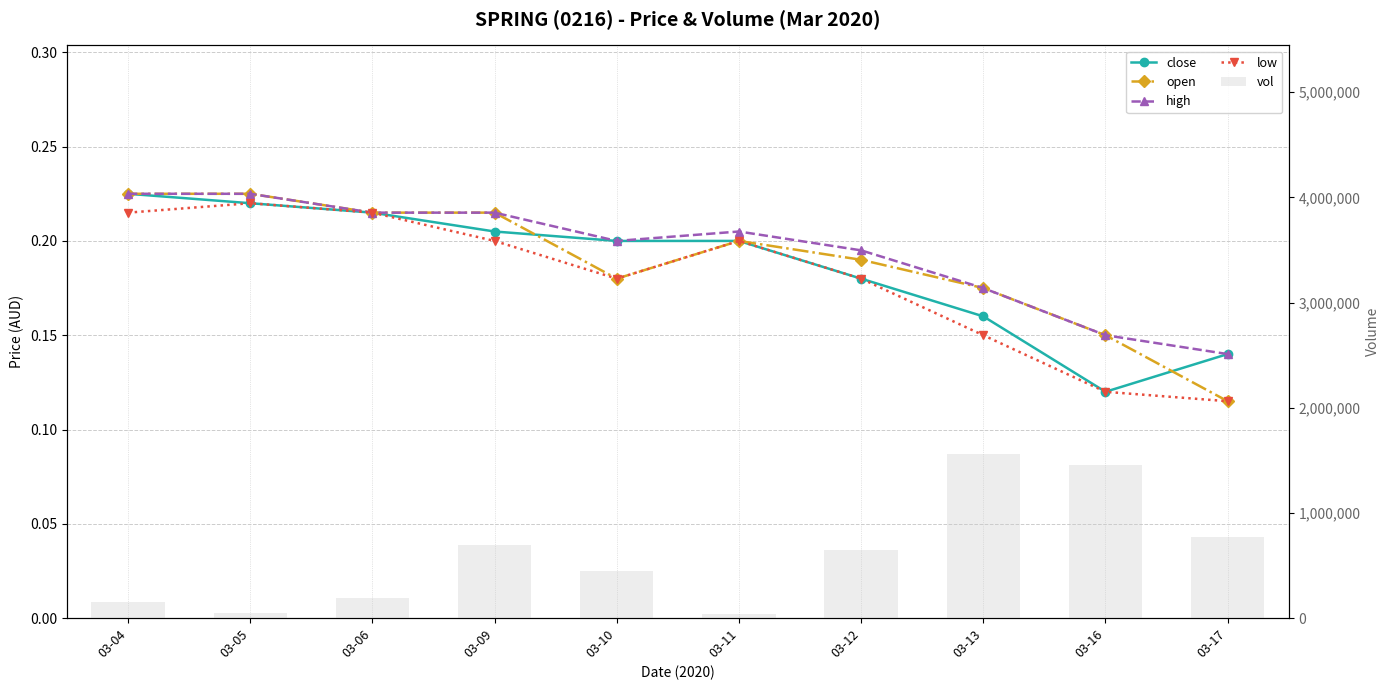

Count the number of data series in this chart.

5